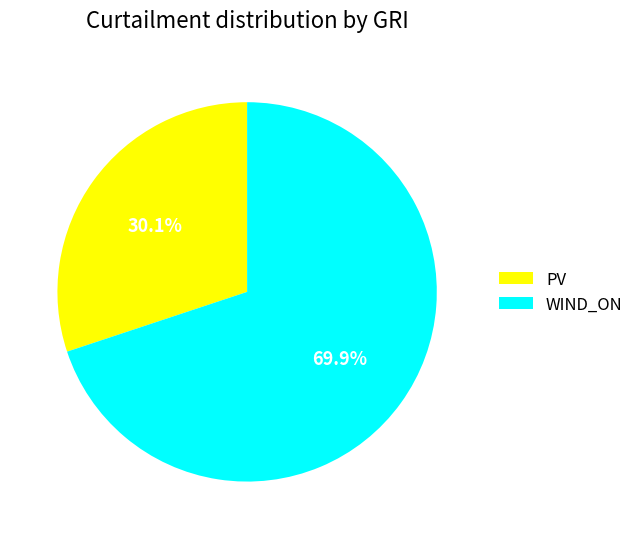

True or false: WIND_ON accounts for 83% of the total.

False